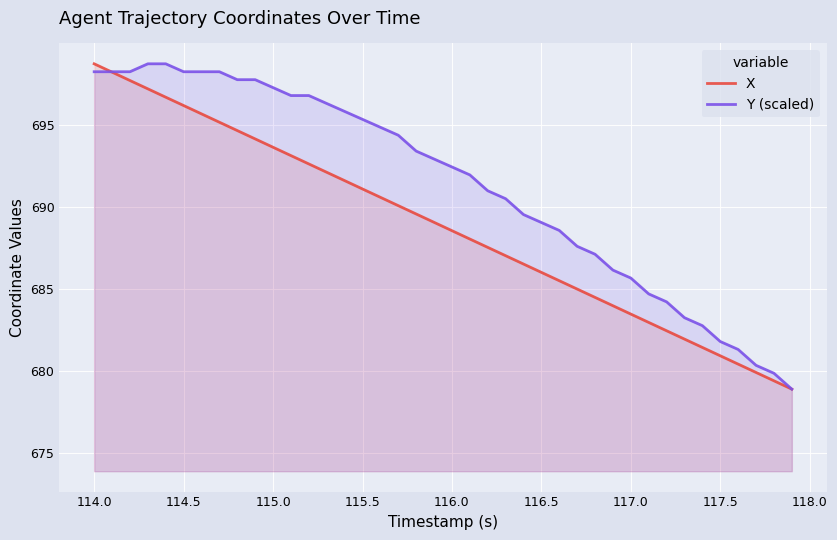

True or false: X has more than 1 points higher than both neighbors.

False